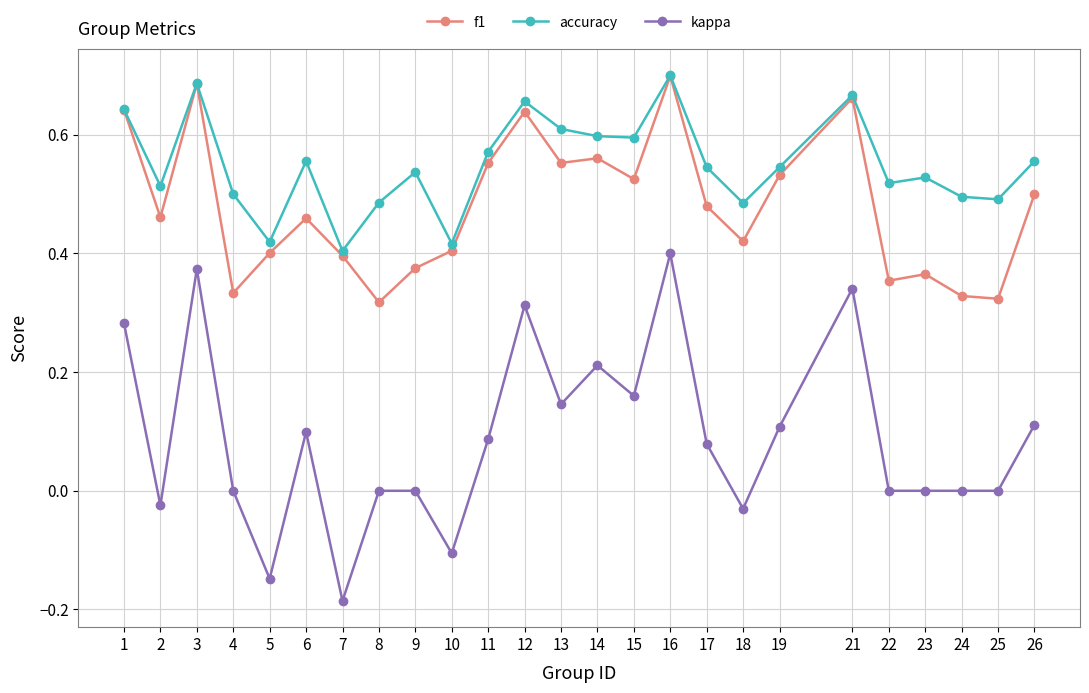

True or false: kappa and f1 intersect in this chart.

False